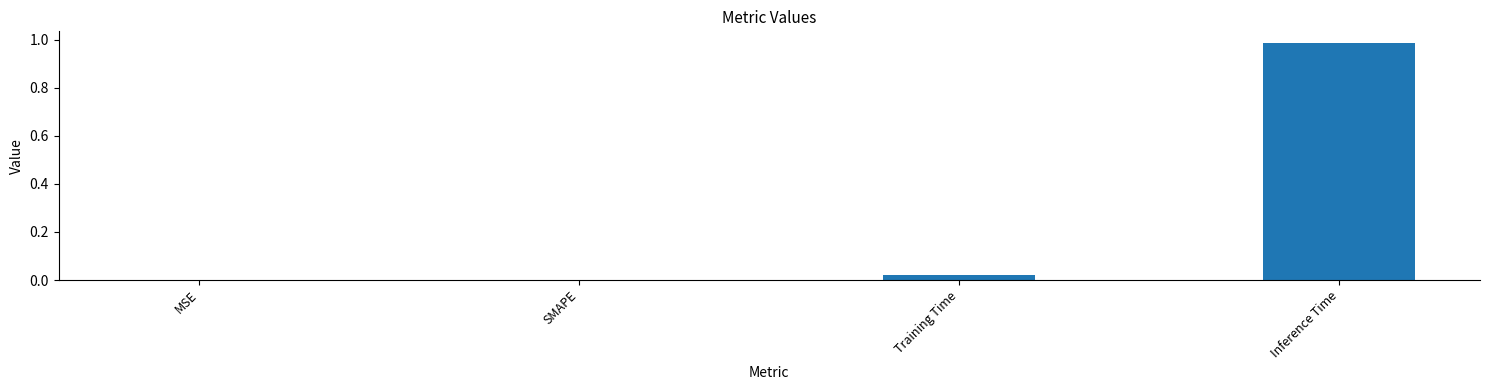

Is it true that the value at SMAPE is 0.0?

True